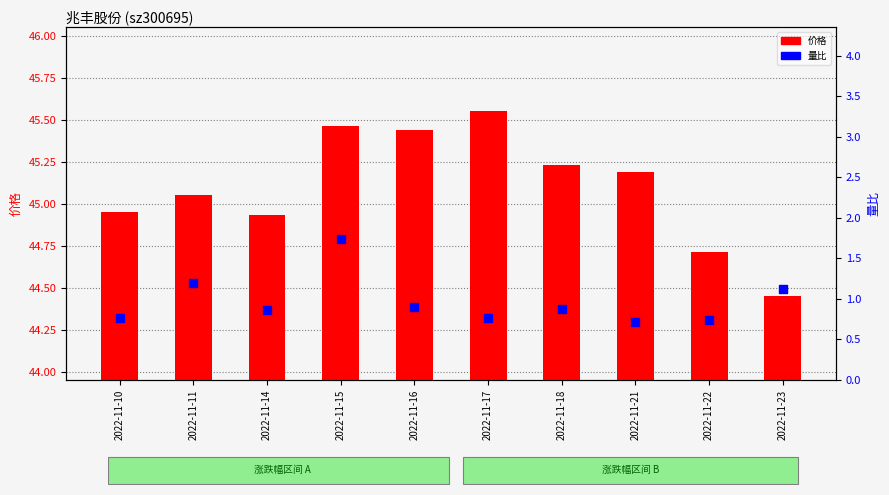

Which series has the largest Y range (max minus min)?

价格